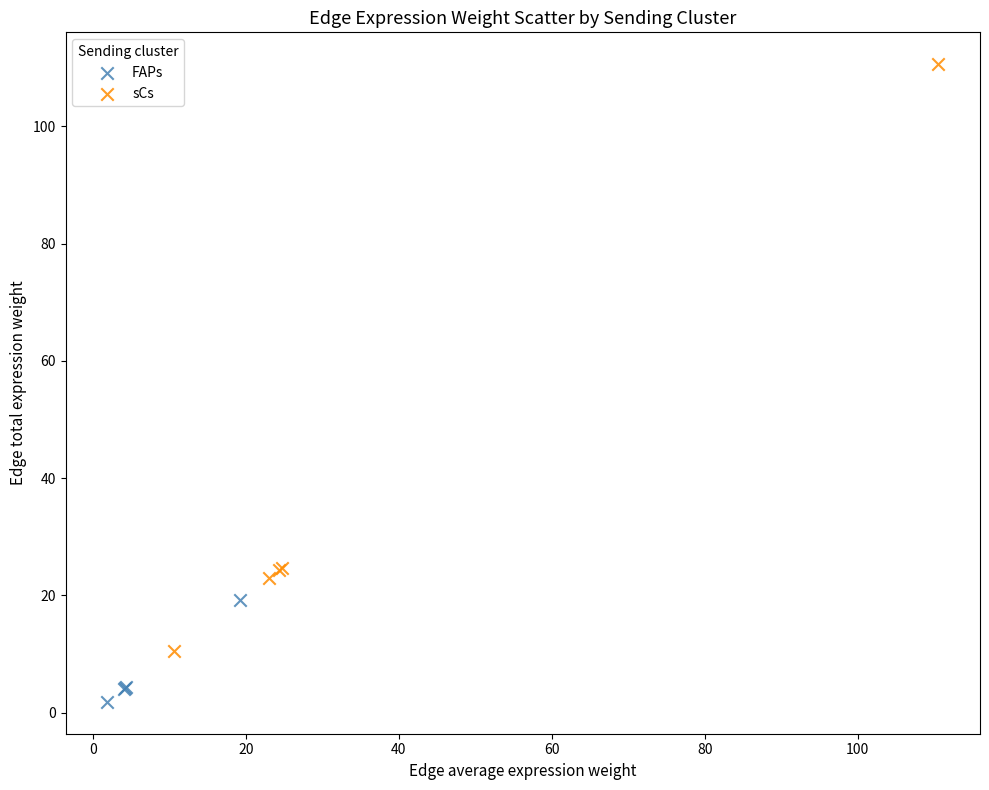

What are all the series names shown in the legend?

FAPs, sCs